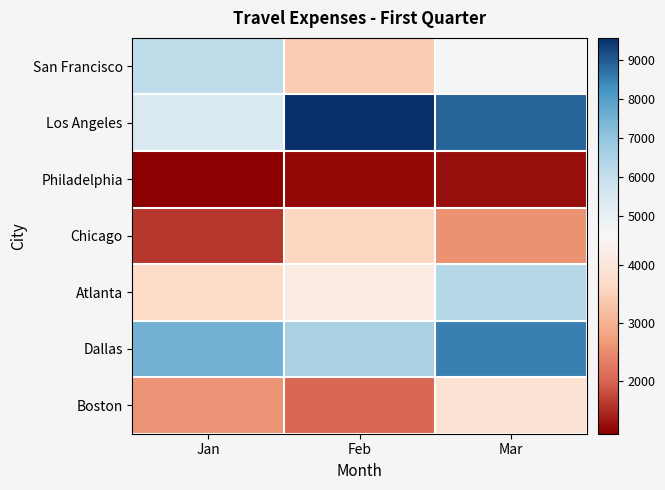

List the series in order of their peak value, lowest first.

Philadelphia, Chicago, Boston, San Francisco, Atlanta, Dallas, Los Angeles